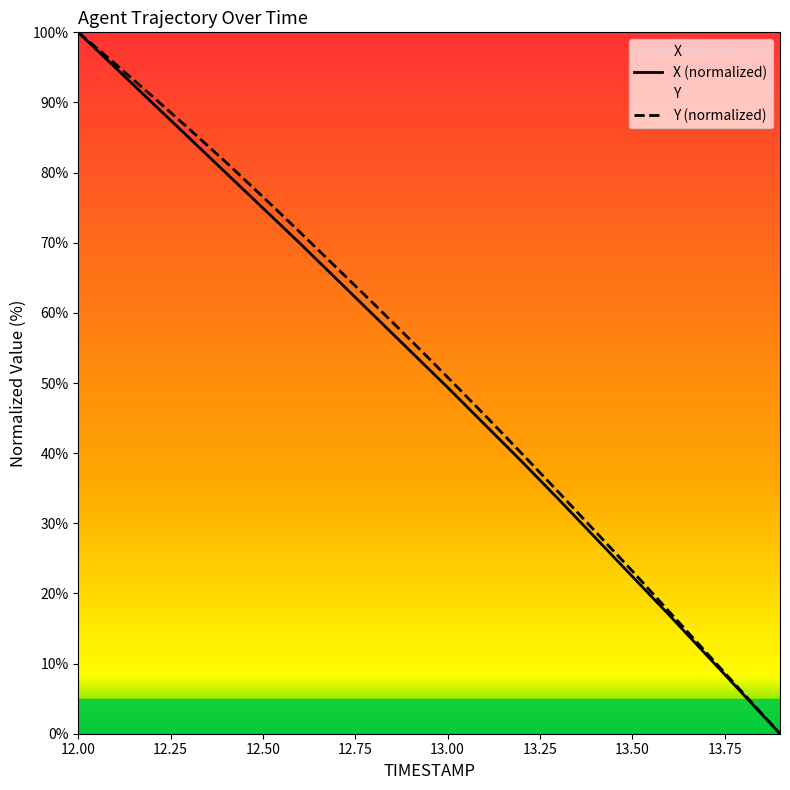

What position from the right is 12.4?

16